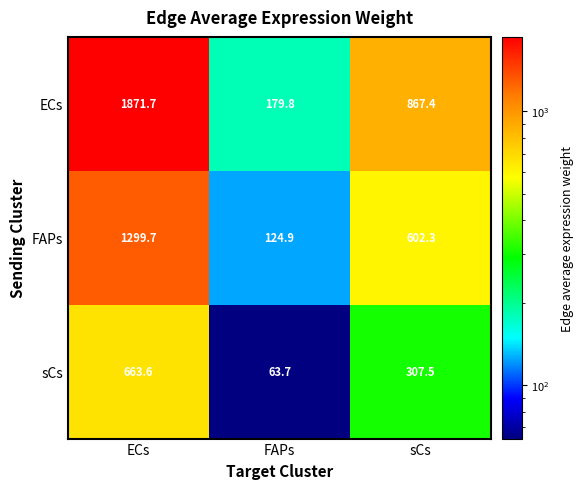

List the series in order of their overall mean, highest first.

ECs, FAPs, sCs